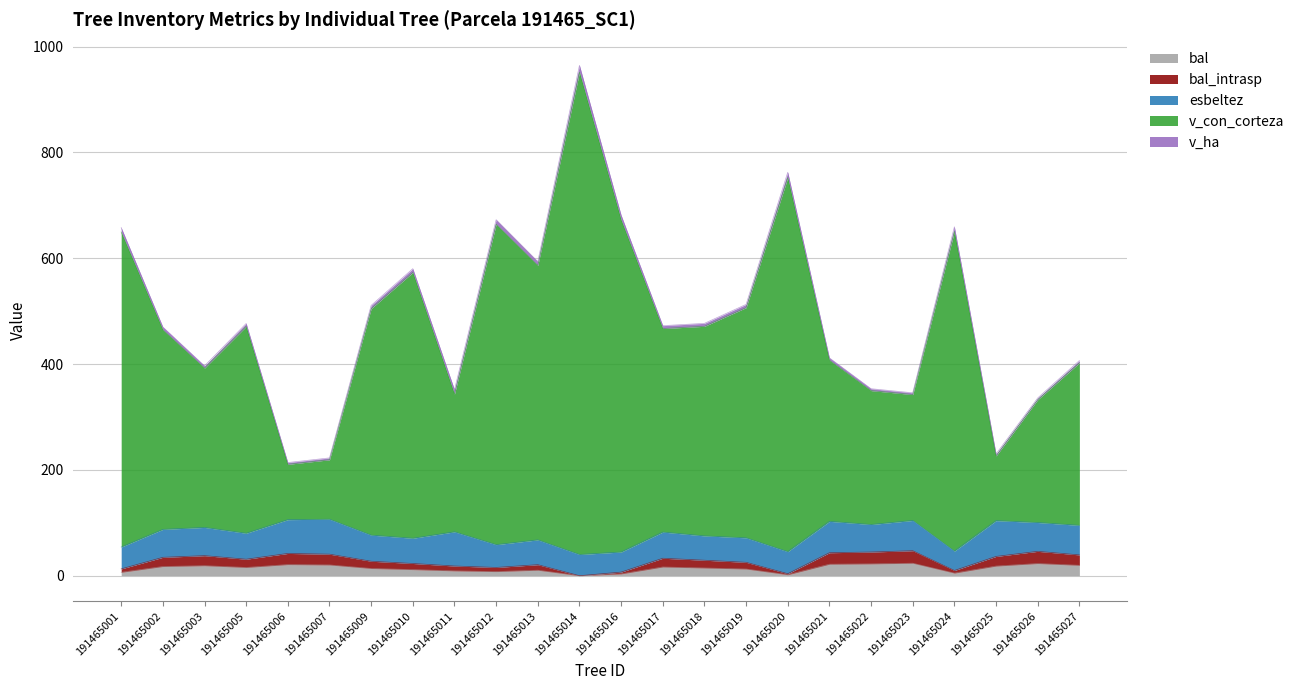

True or false: bal and bal_intrasp intersect in this chart.

False